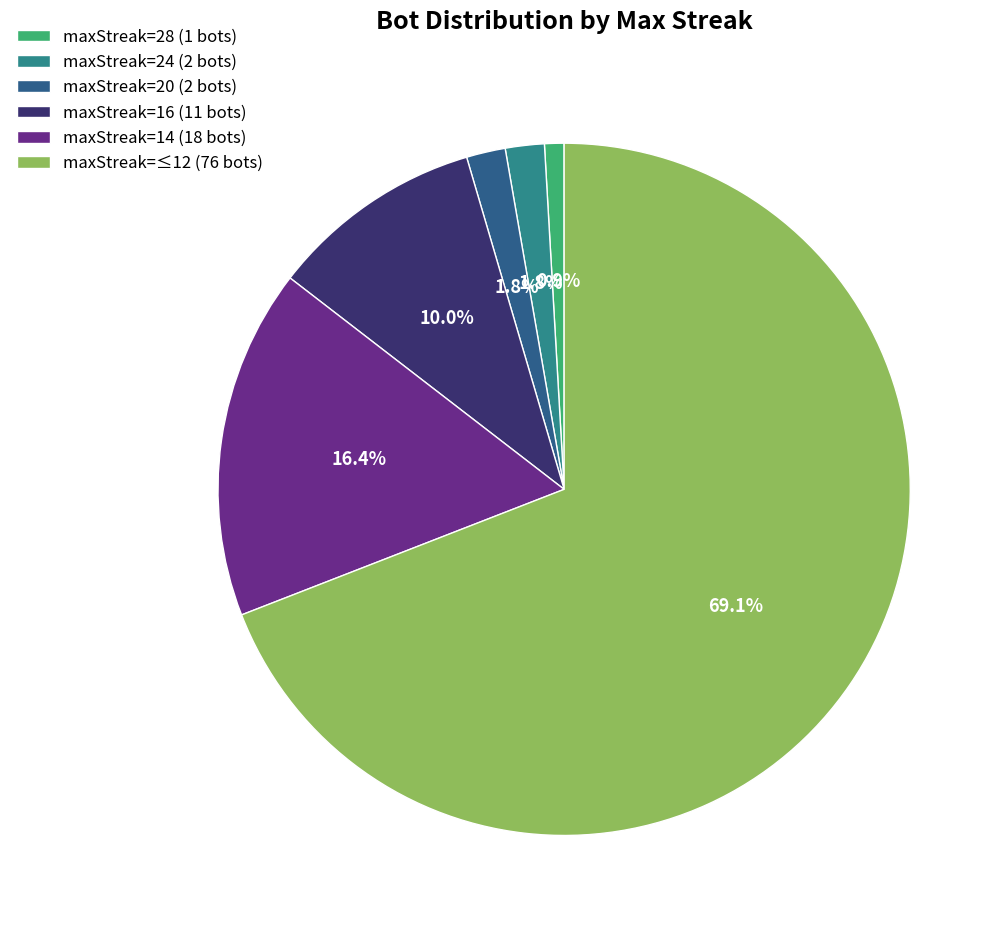

Which category has the biggest portion of the pie?

maxStreak=≤12 (76 bots)